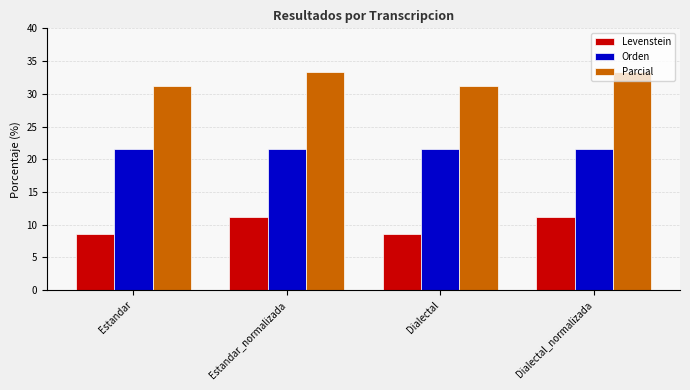

What are all the series names shown in the legend?

Levenstein, Orden, Parcial